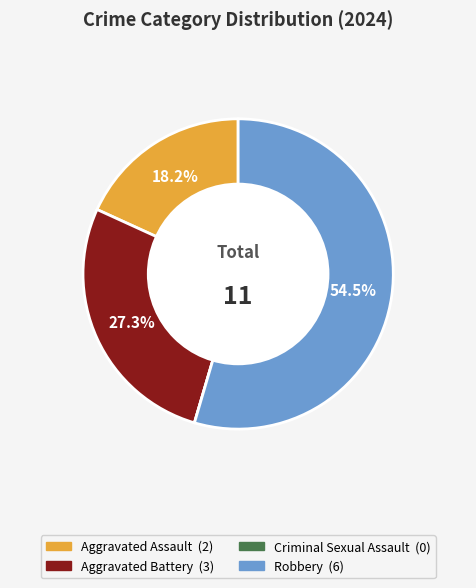

What percentage is the Aggravated Assault slice, to the nearest percent?

18%